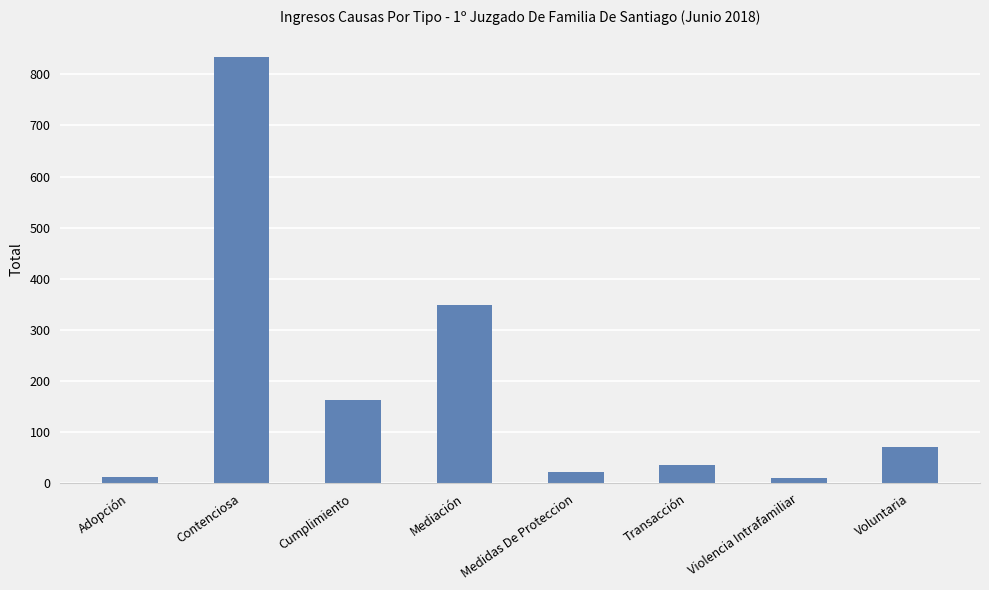

What is the difference between the values at Adopción and Violencia Intrafamiliar?

2